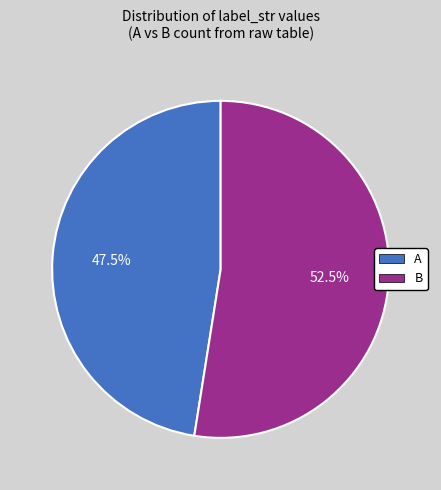

Rank the categories by value from lowest to highest.

A, B